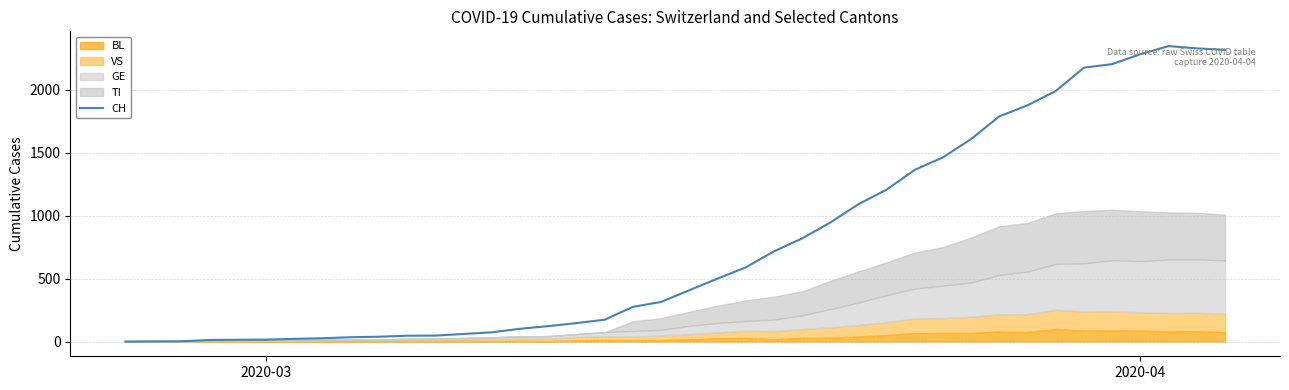

The value at 2020-04 is 2281. True or false?

True